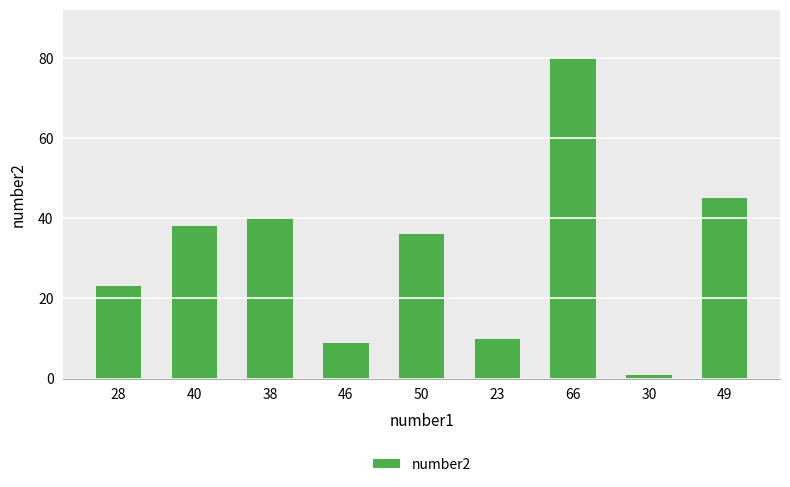

What is the label of the 1st bar from the right?

49